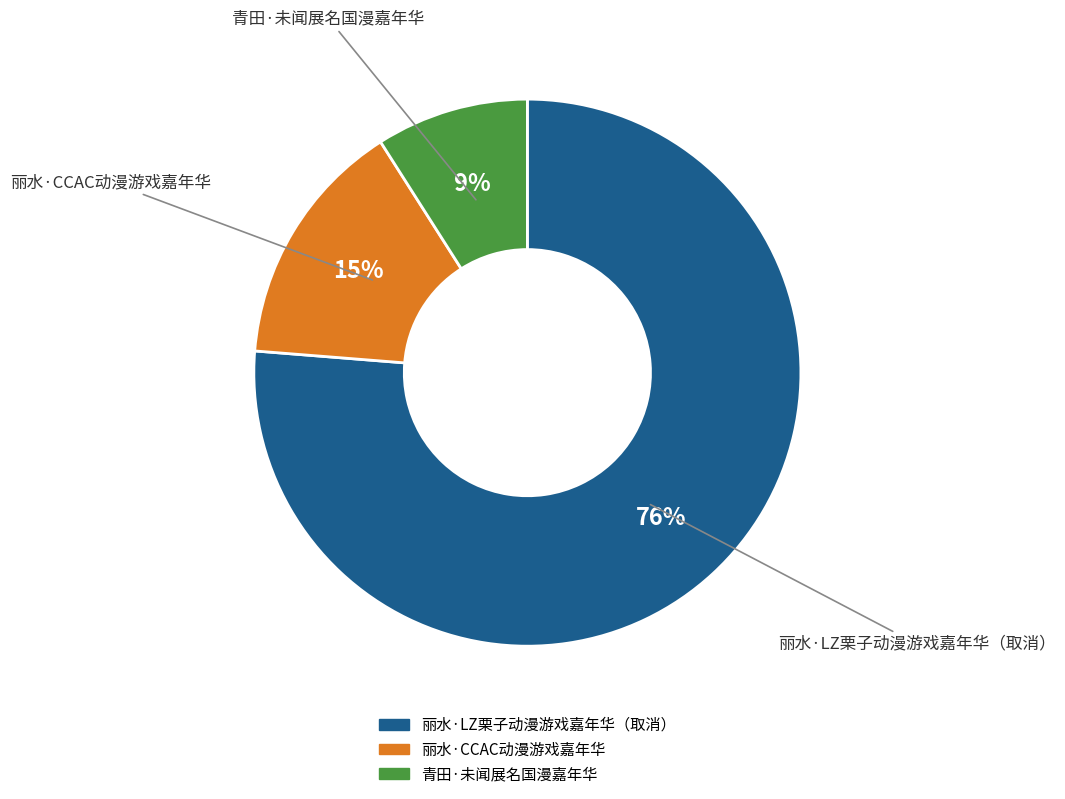

Combined, do 丽水·LZ栗子动漫游戏嘉年华（取消） and 丽水·CCAC动漫游戏嘉年华 account for over 50%?

Yes